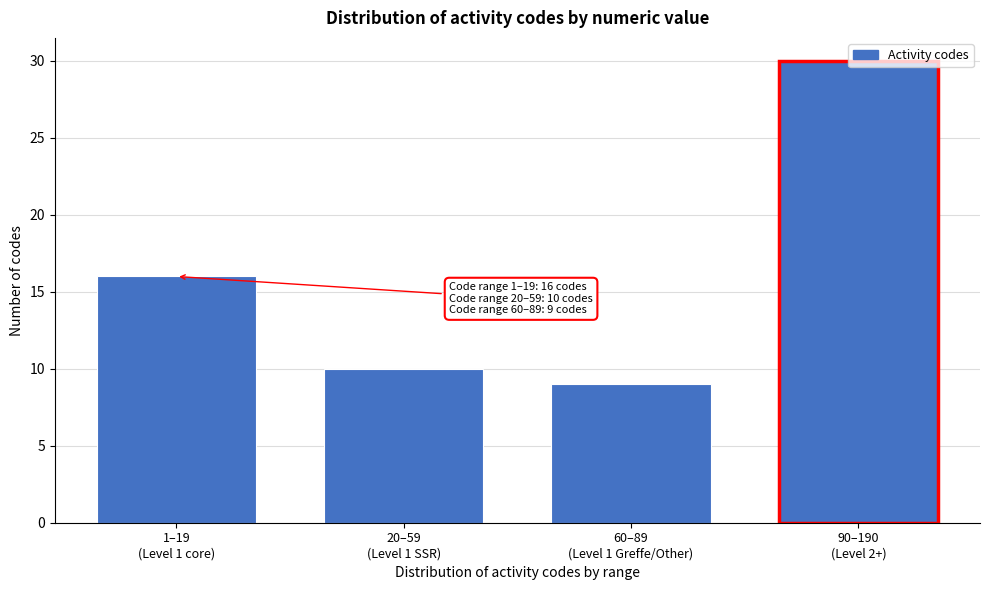

What is the value of the 4th bar from the left?

30